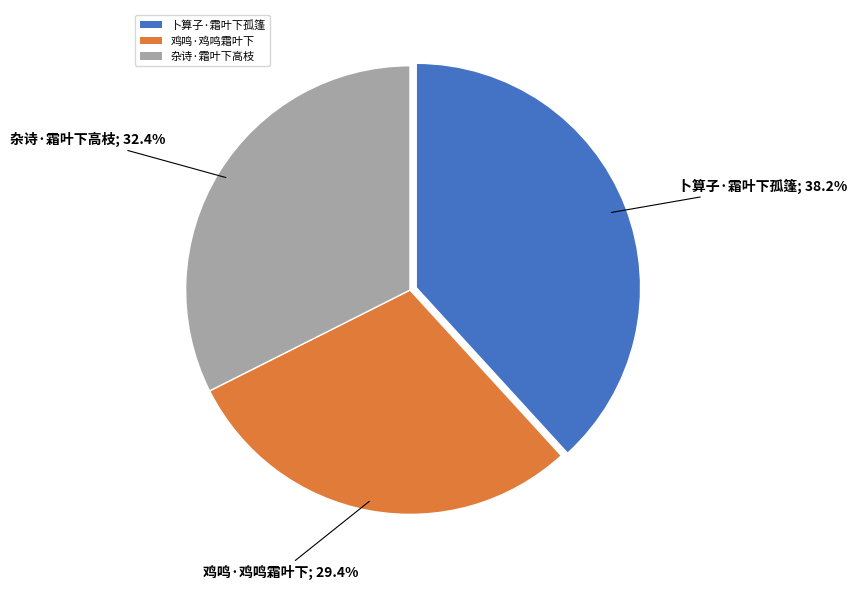

What is the ratio of the value at 杂诗·霜叶下高枝 to the value at 鸡鸣·鸡鸣霜叶下?

1.1